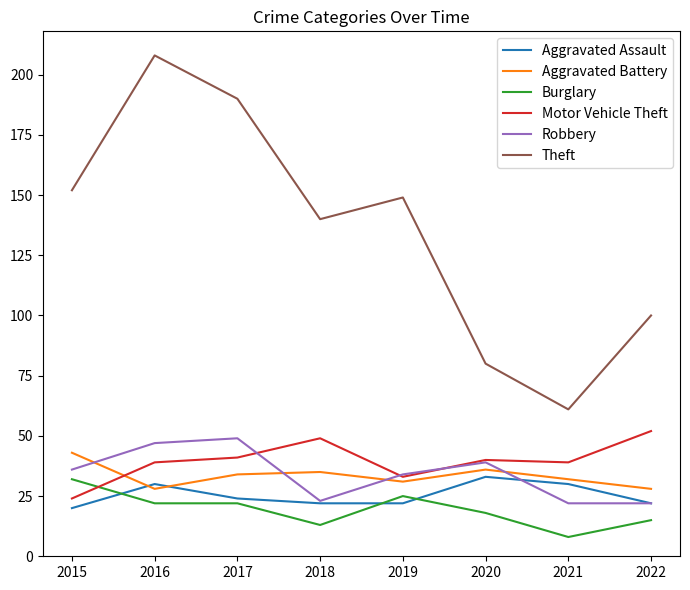

The Motor Vehicle Theft series shows 73 at 2017. True or false?

False